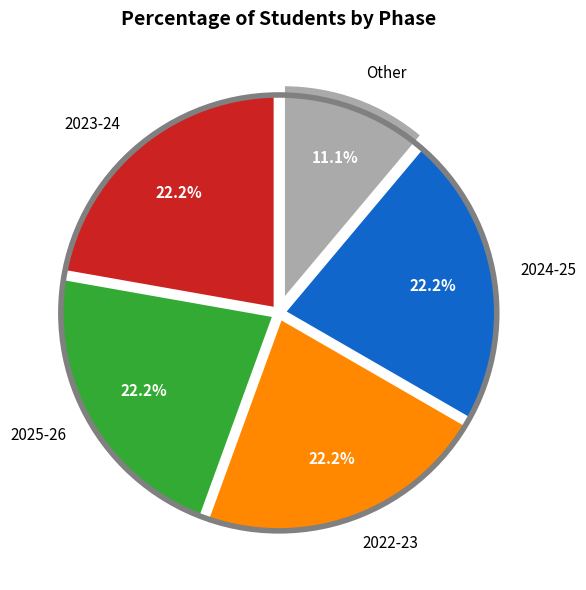

Which category has the smallest portion of the pie?

Other